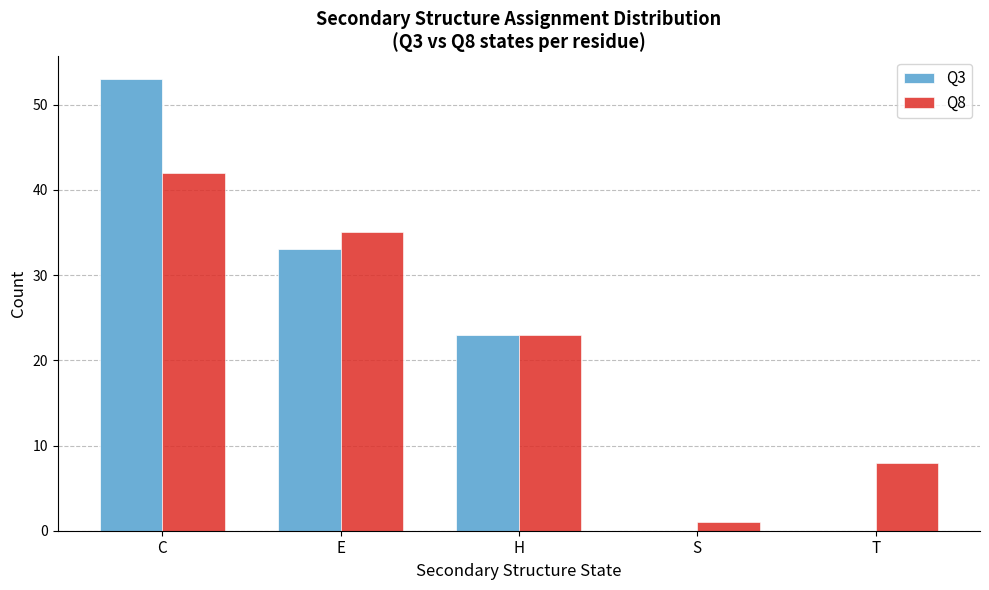

Reading right to left, list all the values displayed in this chart.

Q3: T=0	S=0	H=23	E=33	C=53
Q8: T=8	S=1	H=23	E=35	C=42